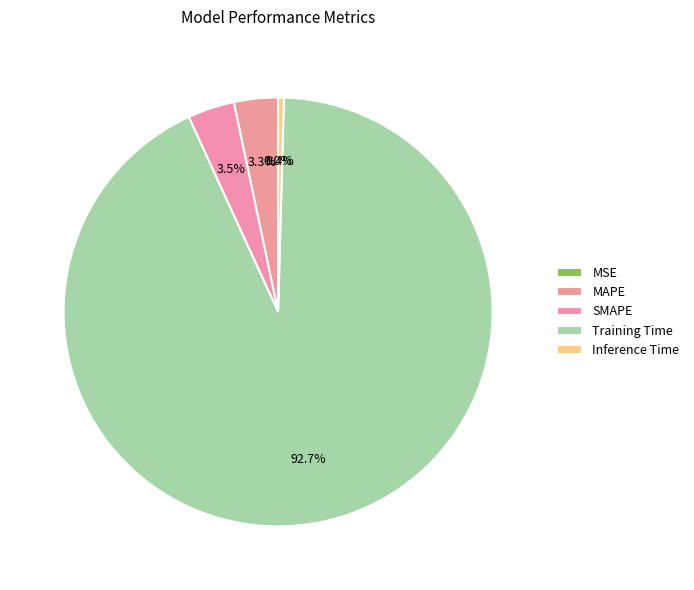

Which category accounts for the majority?

Training Time